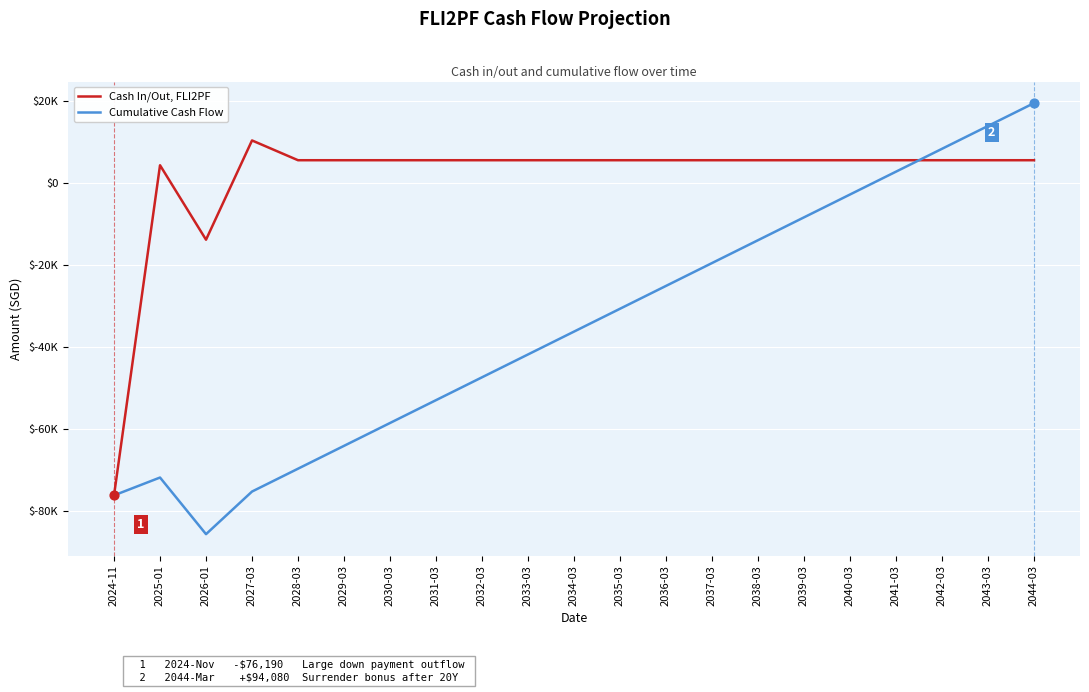

What are all the series names shown in the legend?

Cash In/Out, FLI2PF, Cumulative Cash Flow